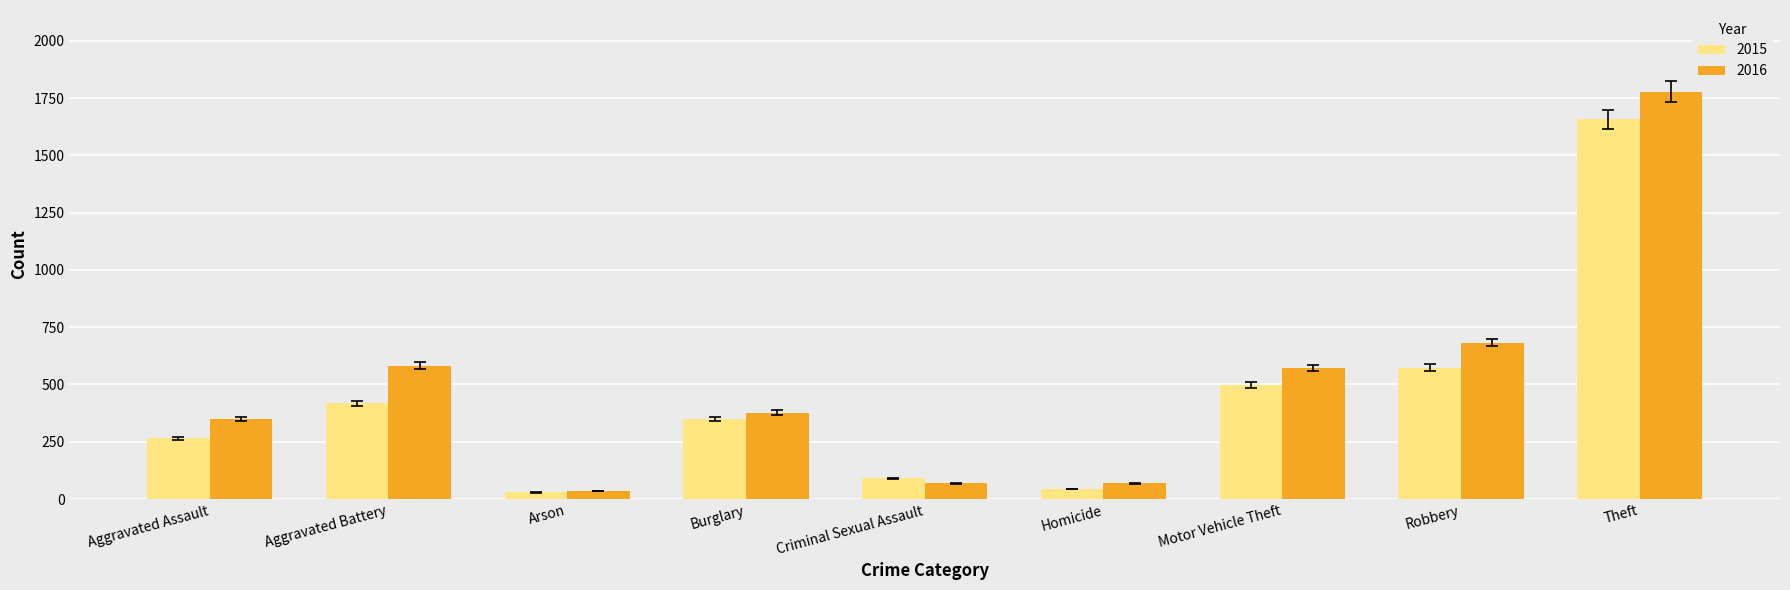

Between Robbery and Theft, which series saw the biggest shift?

2016